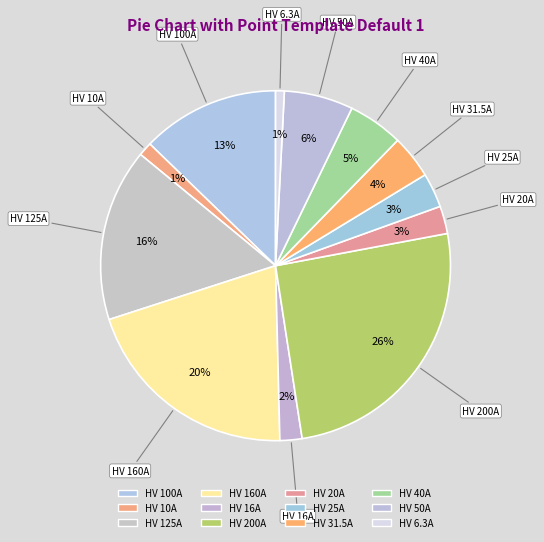

How many segments does this pie chart have?

12